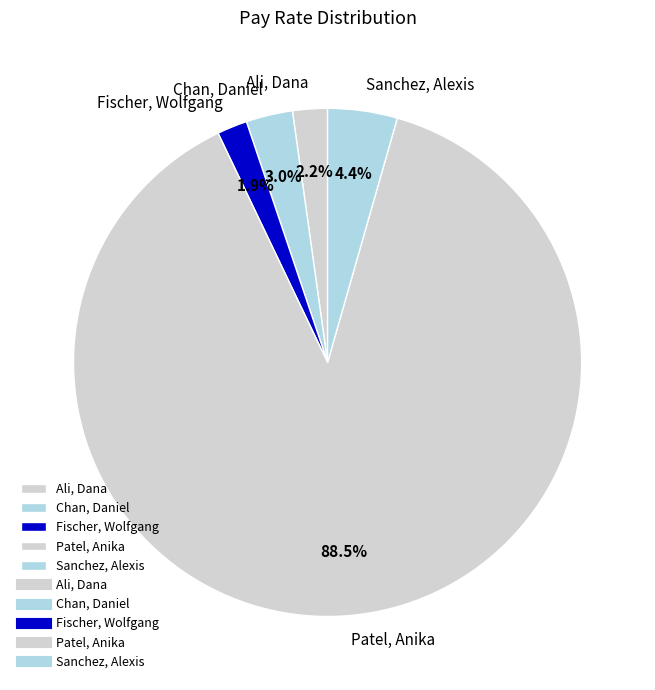

What percentage is the Ali, Dana slice, to the nearest percent?

2%